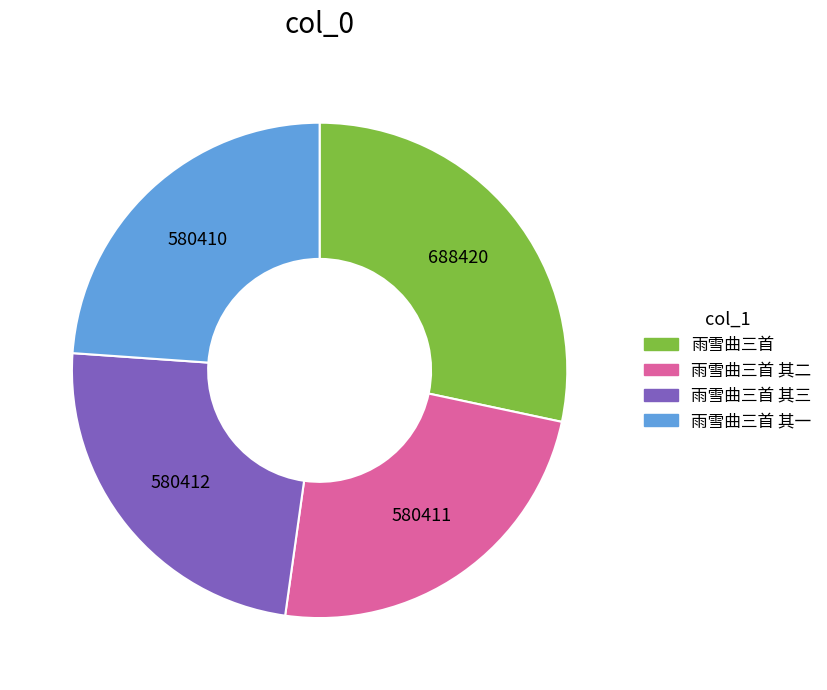

Does 雨雪曲三首 represent more than half of the total?

No